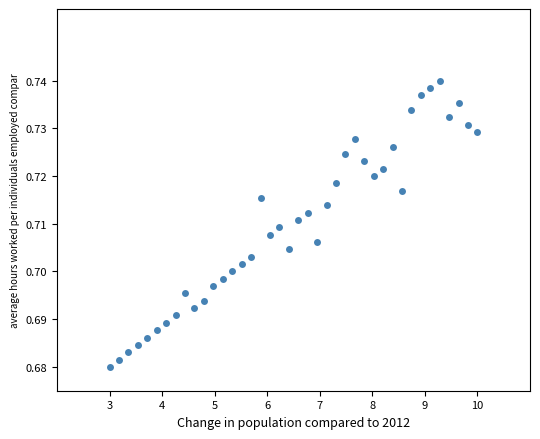

What is the range of X values (max minus min)?

7.0